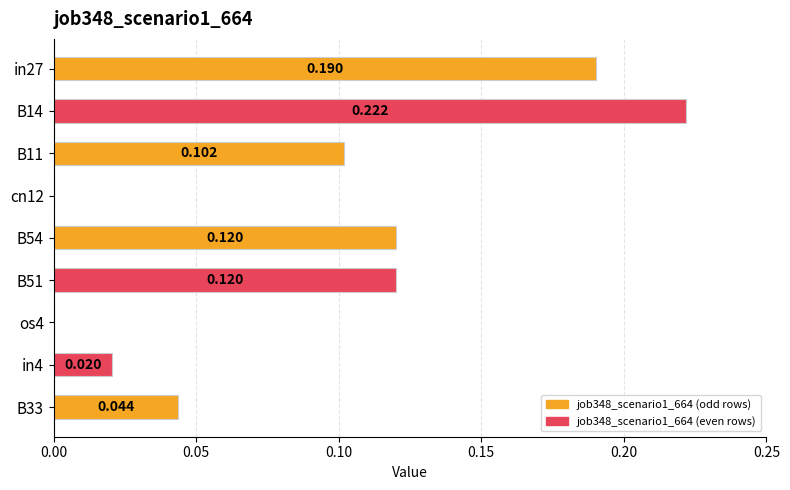

How many data points does each series have?

9